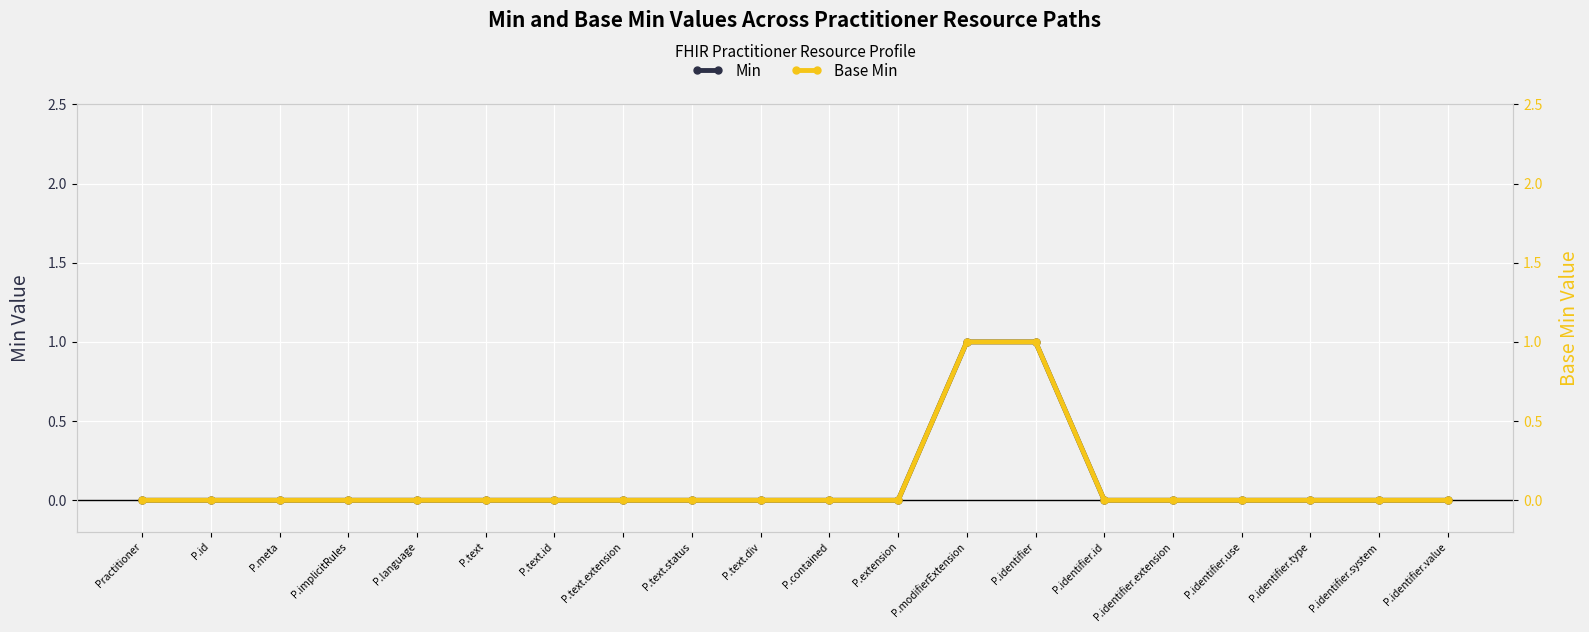

True or false: Base Min has a value of 1 at P.identifier.

True